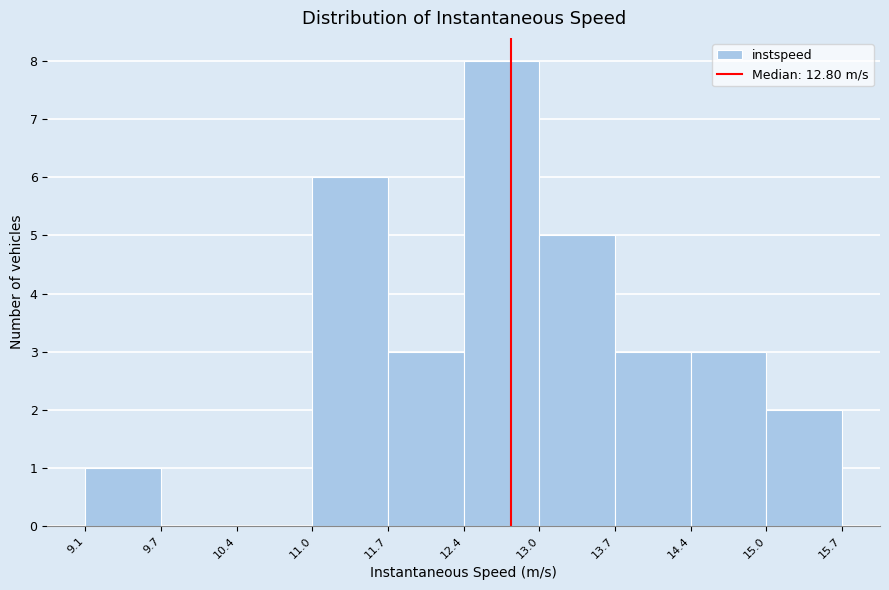

Reading left to right, transcribe this chart: for each bar, give the range it covers on the x-axis and its height. The values are not printed on the chart, so give them approximately, as read against the axis.

9.1 to 9.7: 1
9.7 to 10.4: 0
10.4 to 11.0: 0
11.0 to 11.7: 6
11.7 to 12.4: 3
12.4 to 13.0: 8
13.0 to 13.7: 5
13.7 to 14.4: 3
14.4 to 15.0: 3
15.0 to 15.7: 2